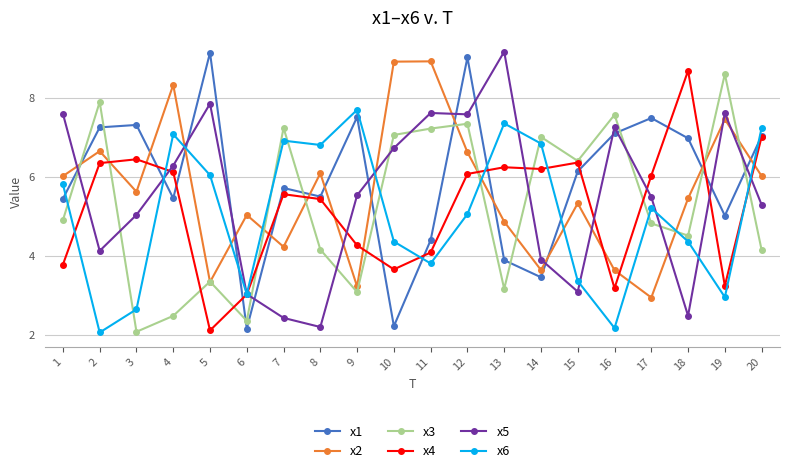

Does the chart have visible grid lines?

Yes